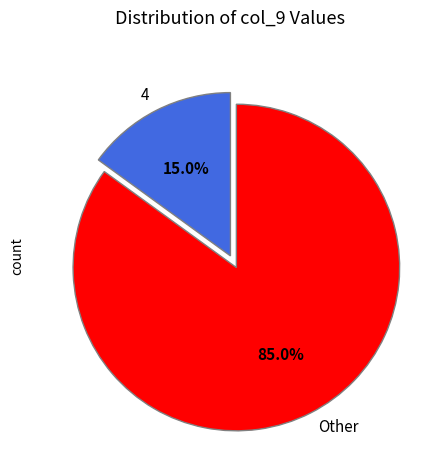

Rank the categories by value from lowest to highest.

4, Other